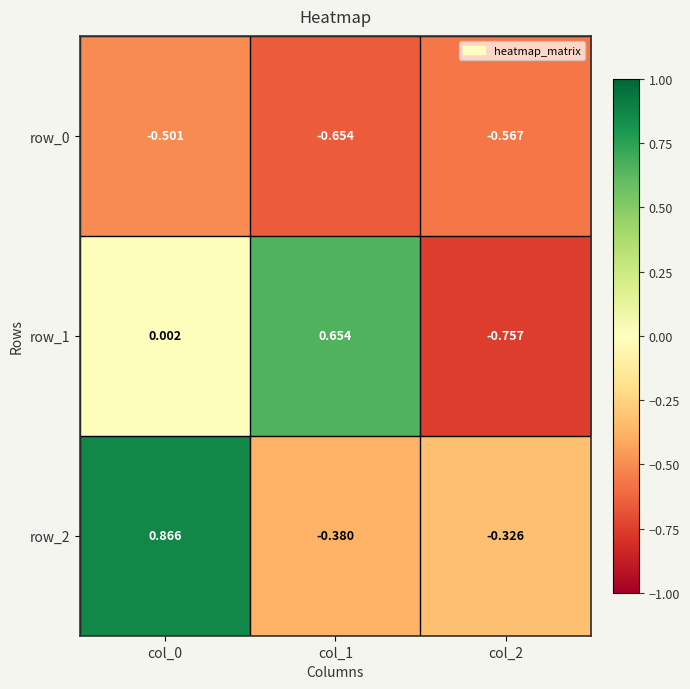

Is the value of row_2 at col_2 greater than the value of row_1 at col_0?

No